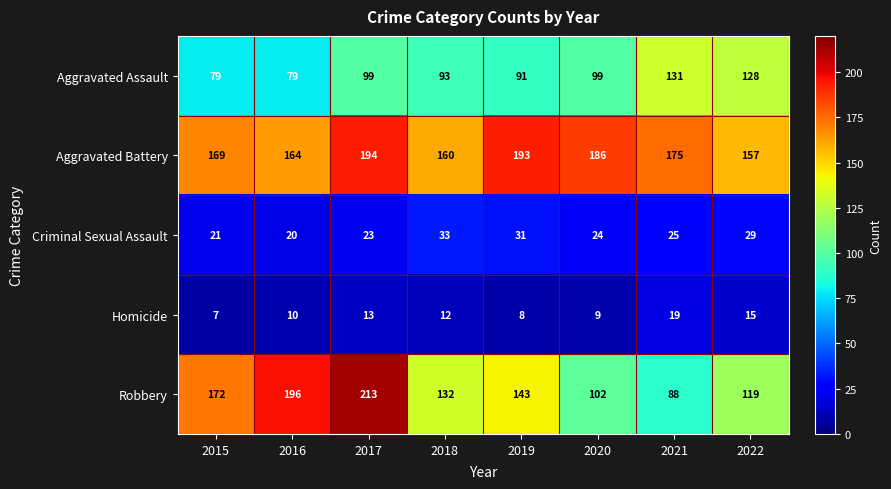

Which series has the largest total across all categories?

Aggravated Battery